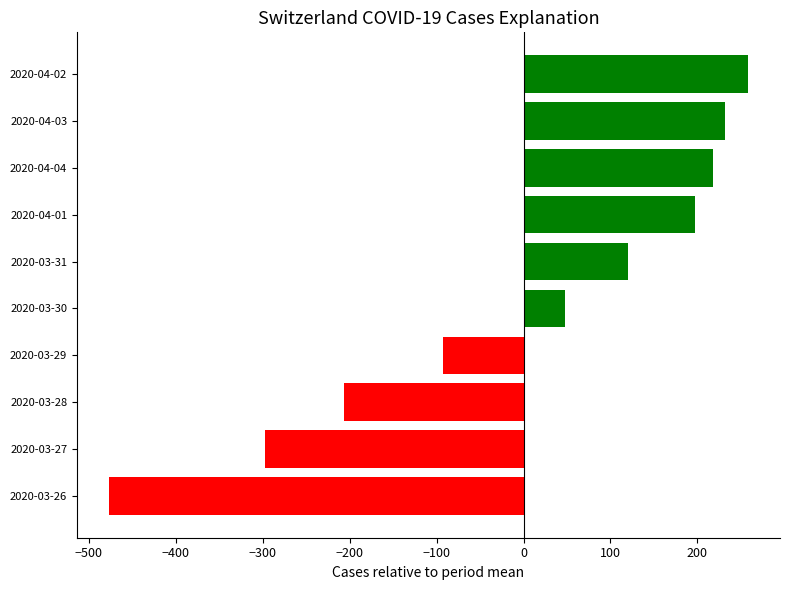

The value at 2020-03-29 is -92.8. True or false?

True